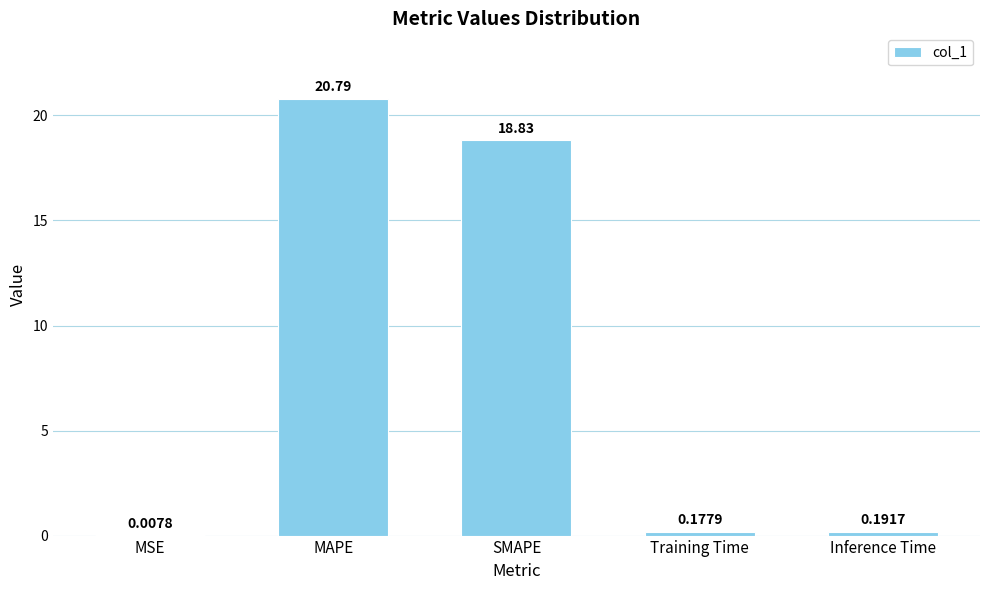

Between MSE and Inference Time, which is larger?

Inference Time